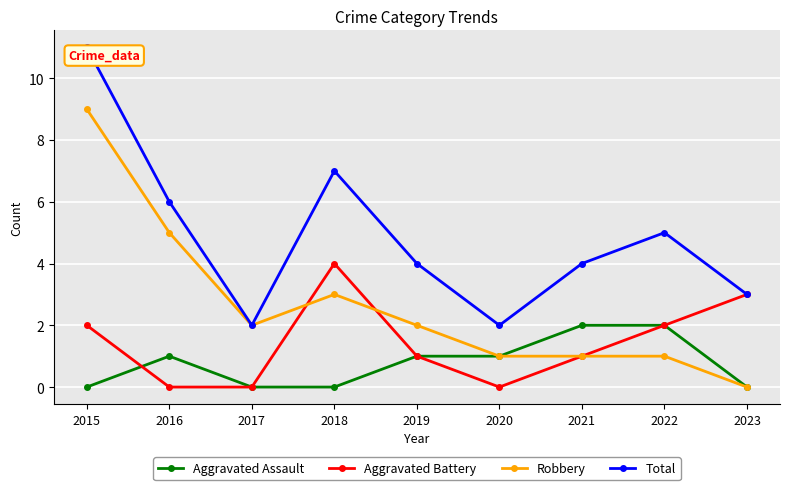

Reading left to right, transcribe all the data shown in this chart.

Aggravated Assault: 2015=0	2016=1	2017=0	2018=0	2019=1	2020=1	2021=2	2022=2	2023=0
Aggravated Battery: 2015=2	2016=0	2017=0	2018=4	2019=1	2020=0	2021=1	2022=2	2023=3
Robbery: 2015=9	2016=5	2017=2	2018=3	2019=2	2020=1	2021=1	2022=1	2023=0
Total: 2015=11	2016=6	2017=2	2018=7	2019=4	2020=2	2021=4	2022=5	2023=3